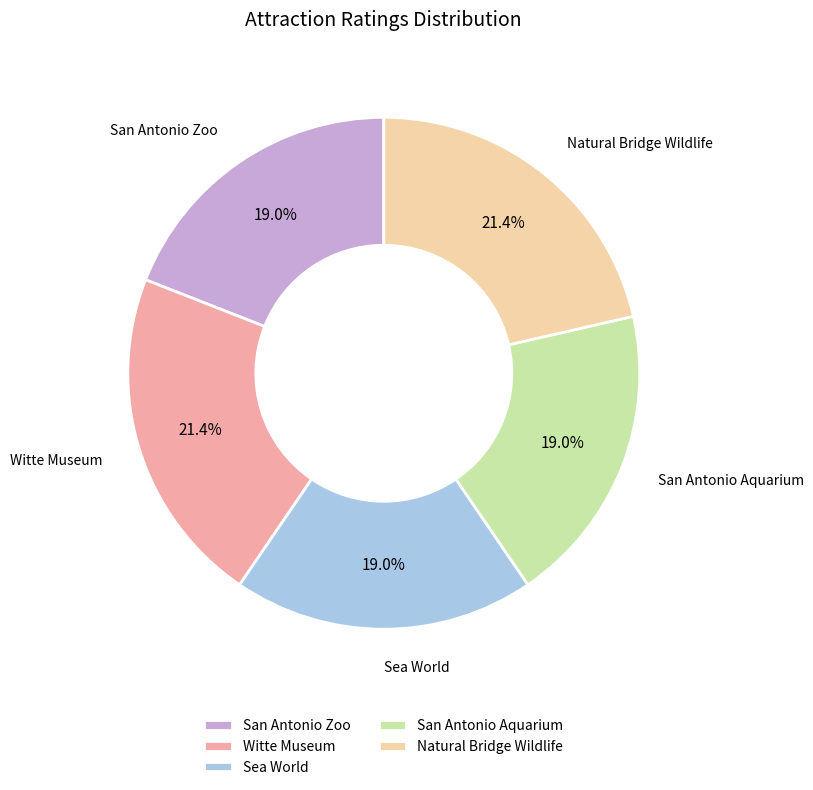

To the nearest percent, what is the difference between the largest and smallest slice percentages?

2%